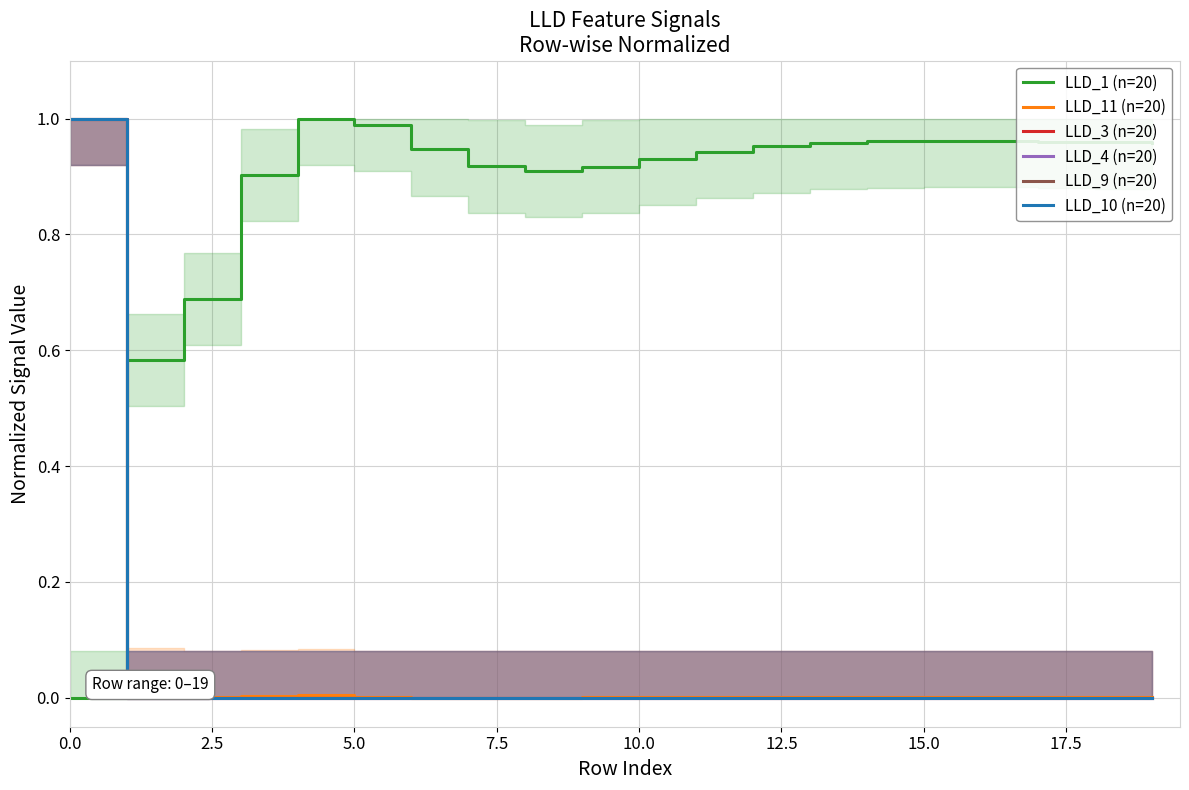

Which series has the largest range (max minus min)?

LLD_1 (n=20)